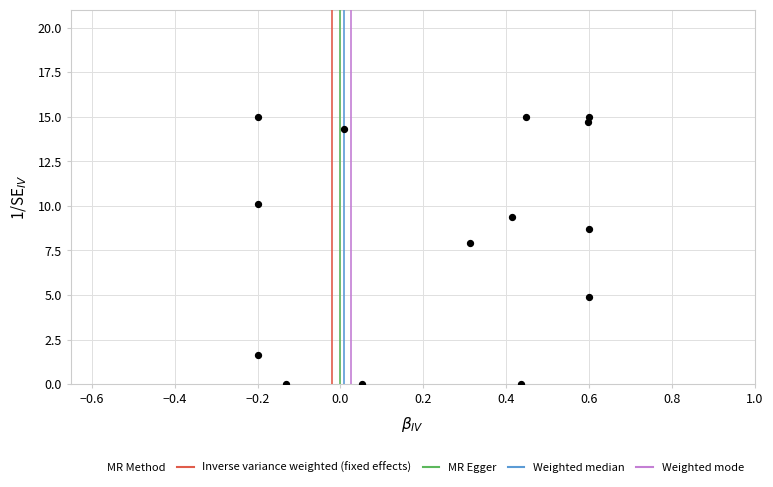

What Y value in the scatter plot is closest to 7?

7.9